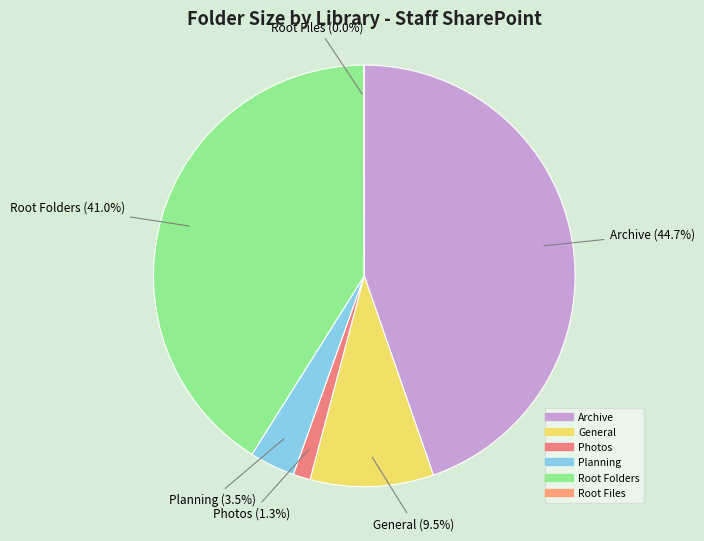

Does Planning represent more than half of the total?

No